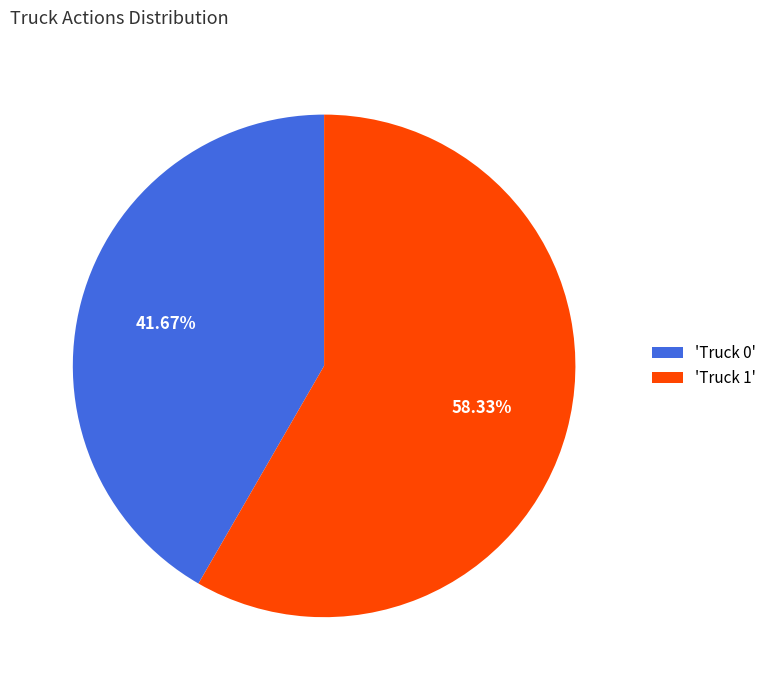

Do 'Truck 1' and 'Truck 0' together represent more than half of the pie?

Yes